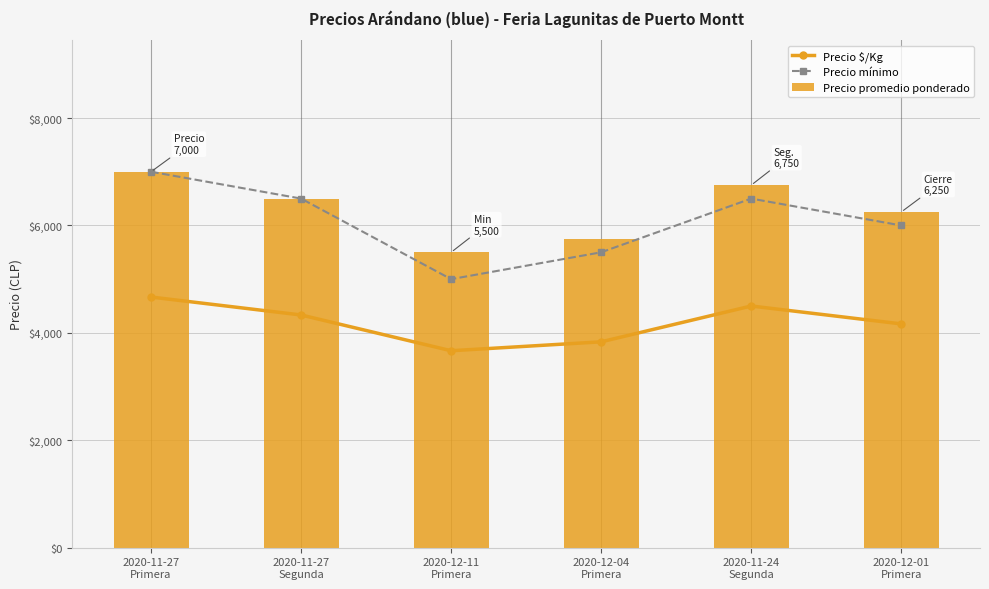

Reading right to left, what are all the values shown in this chart?

Precio $/Kg: 4167	4500	3833	3667	4333	4667
Precio mínimo: 6000	6500	5500	5000	6500	7000
Precio promedio ponderado: 6250	6750	5750	5500	6500	7000